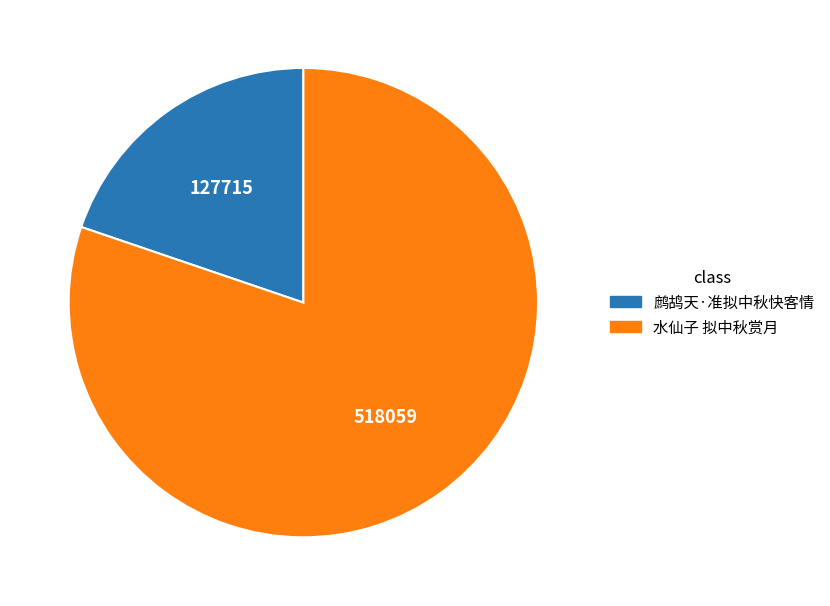

Is there a majority slice in this chart?

Yes